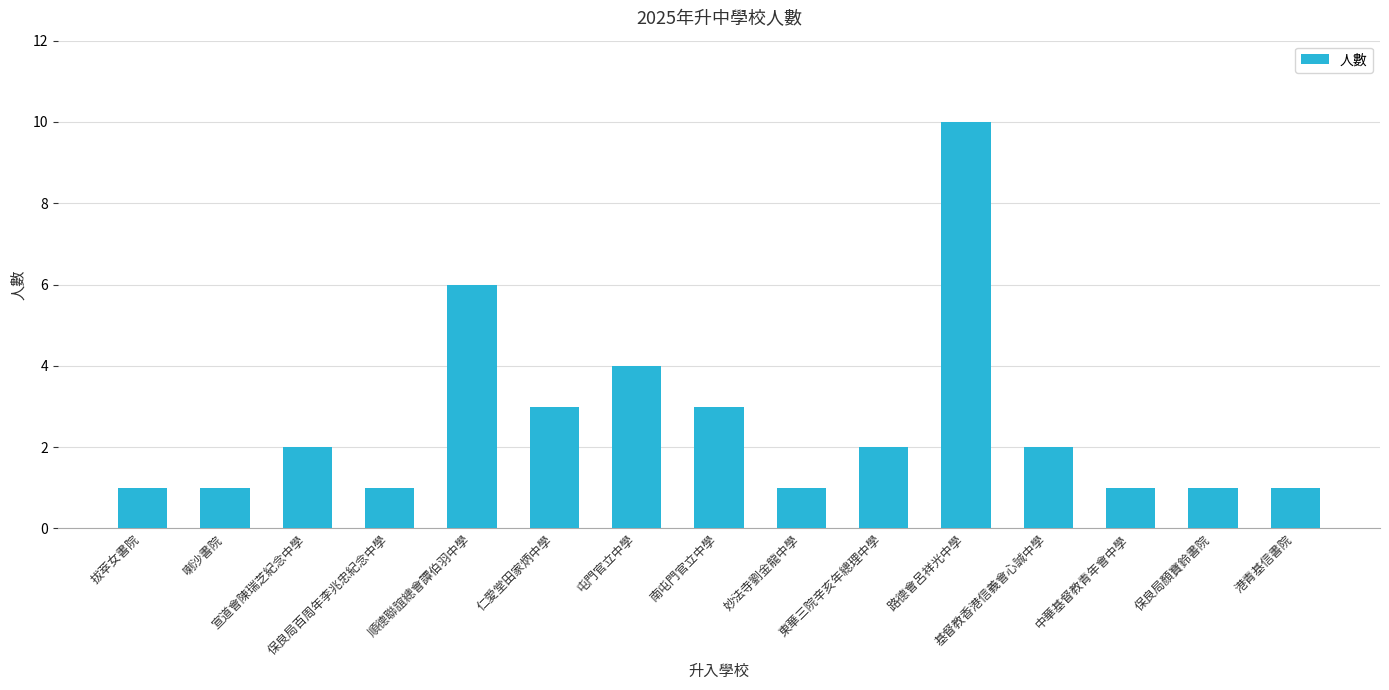

Reading left to right, extract all data points from this chart.

拔萃女書院=1	喇沙書院=1	宣道會陳瑞芝紀念中學=2	保良局百周年李兆忠紀念中學=1	順德聯誼總會譚伯羽中學=6	仁愛堂田家炳中學=3	屯門官立中學=4	南屯門官立中學=3	妙法寺劉金龍中學=1	東華三院辛亥年總理中學=2	路德會呂祥光中學=10	基督教香港信義會心誠中學=2	中華基督教青年會中學=1	保良局顏寶鈴書院=1	港青基信書院=1